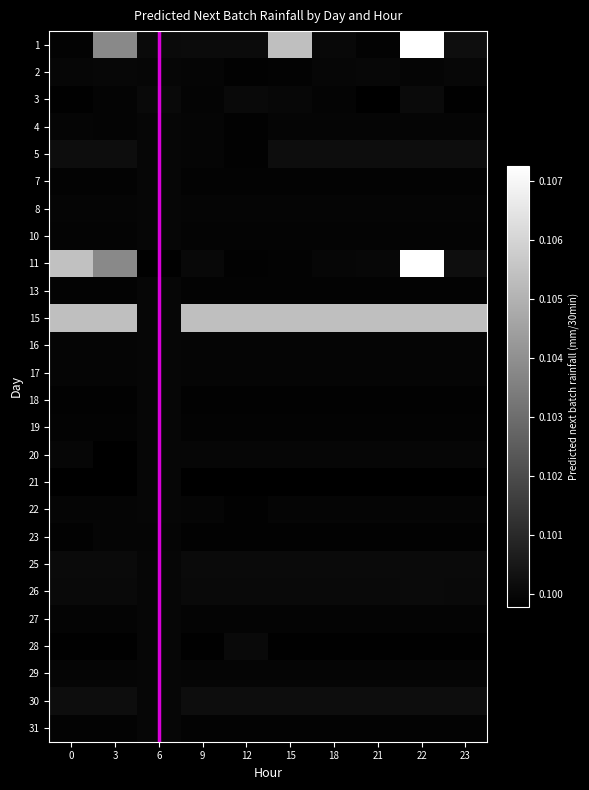

Between 12 and 15, which series saw the biggest shift?

1